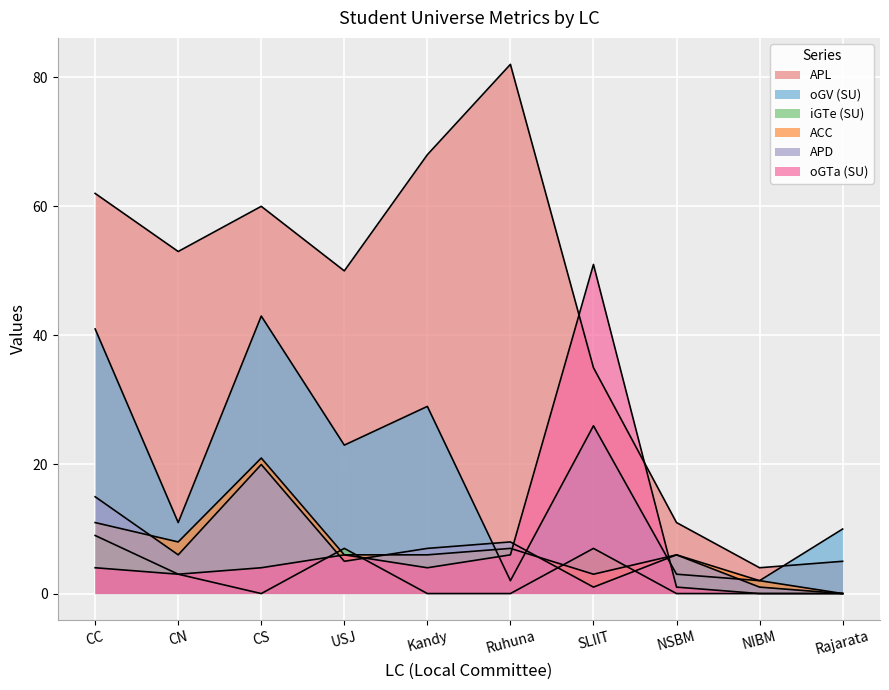

True or false: APL has more than 2 interior local peaks.

False